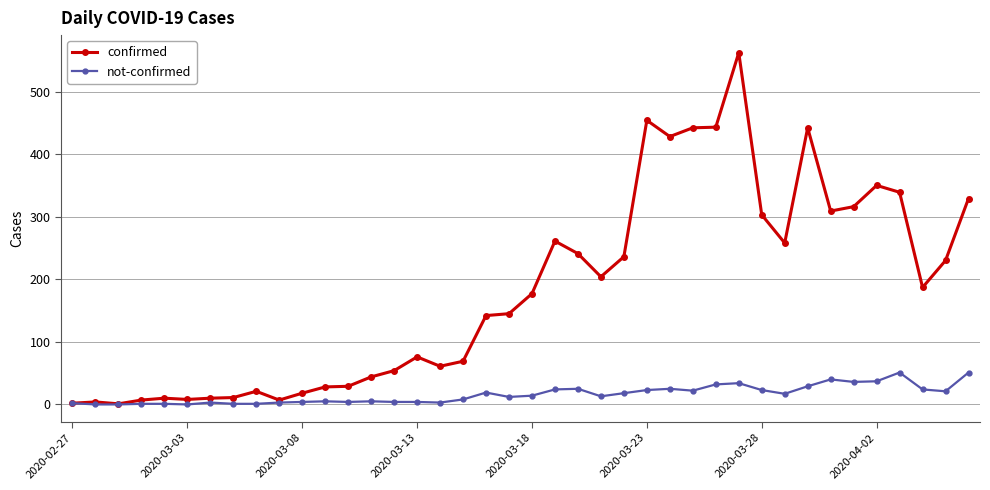

Rank the series by their maximum value, from highest to lowest.

confirmed, not-confirmed